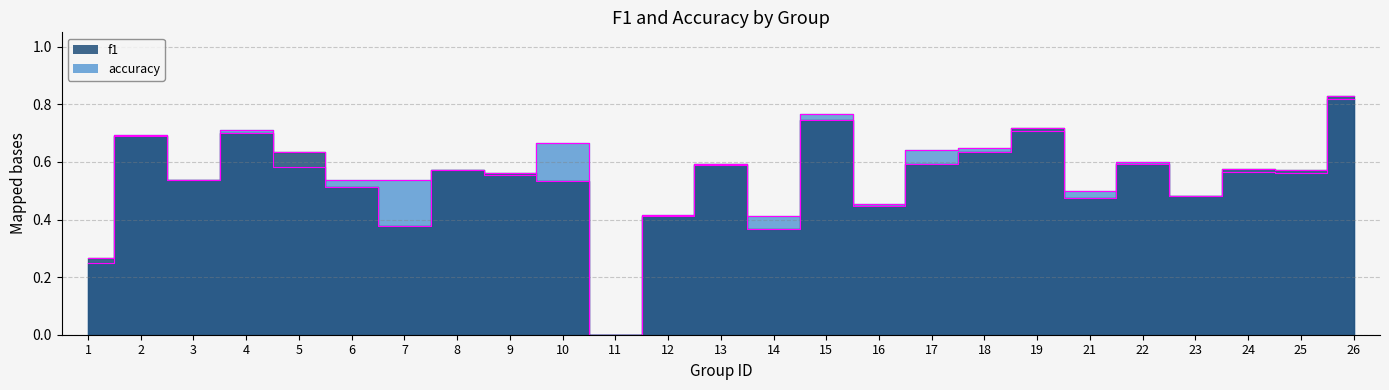

At which category is the sum across all series the highest?

26